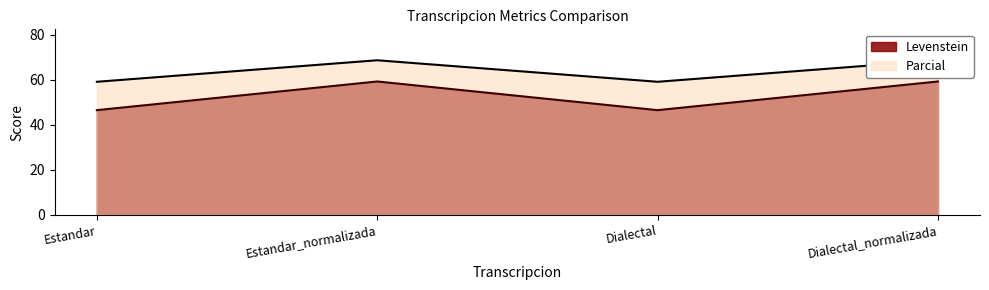

Reading left to right, extract all data points from this chart.

Levenstein: 46.6	59.3	46.6	59.3
Parcial: 59.2	68.8	59.2	68.8